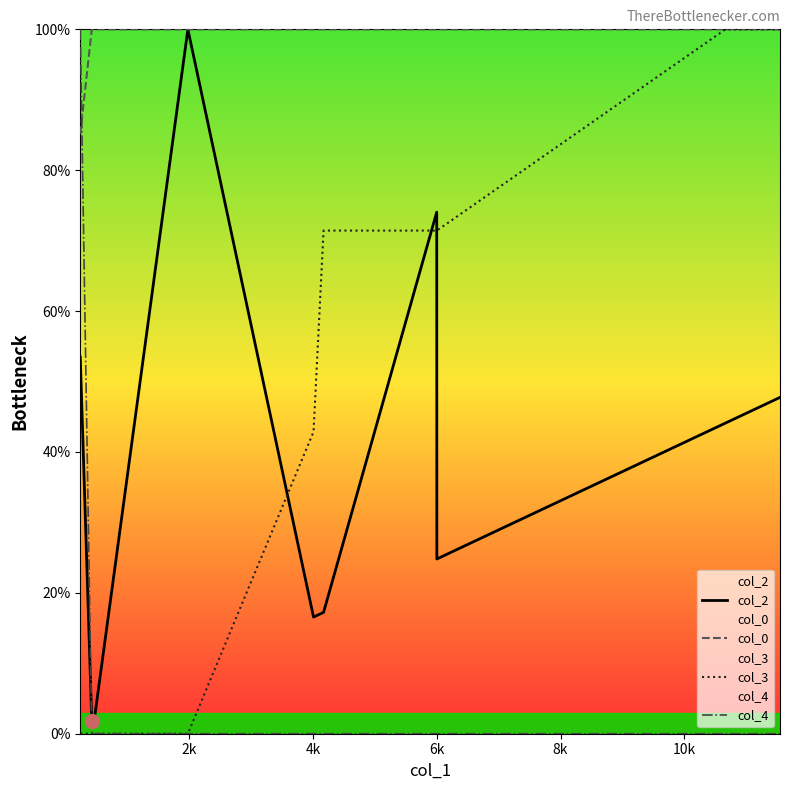

What is the maximum value for col_3?

100.0